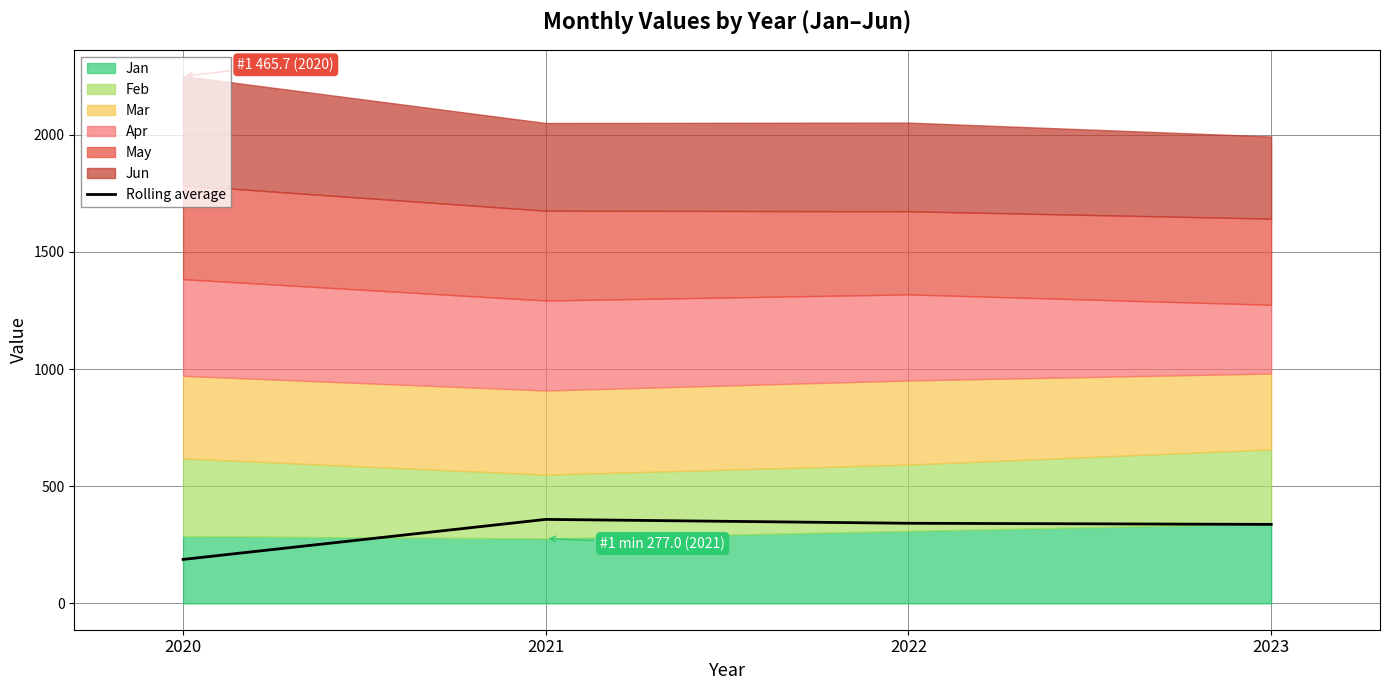

Reading right to left, what are all the values shown in this chart?

337.0	341.8	358.4	187.5